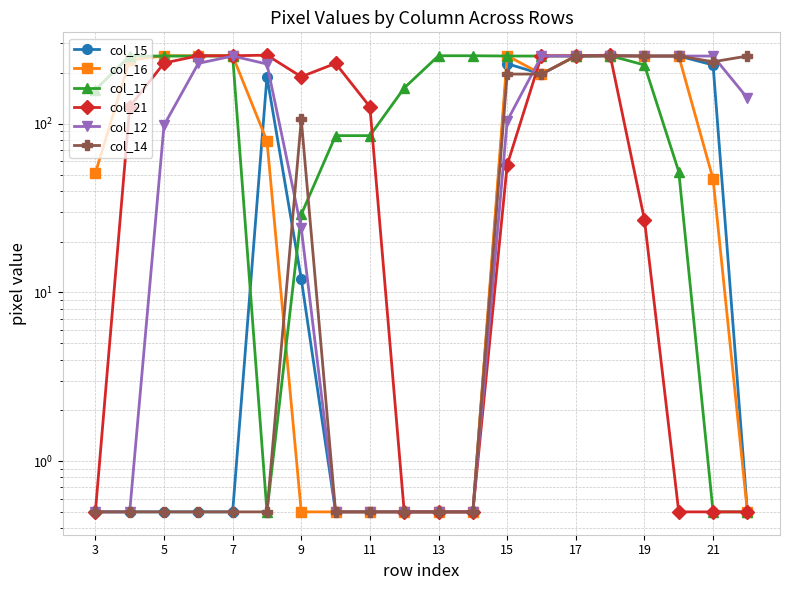

What is the value of the col_21 point at the 4th from the left?

253.0